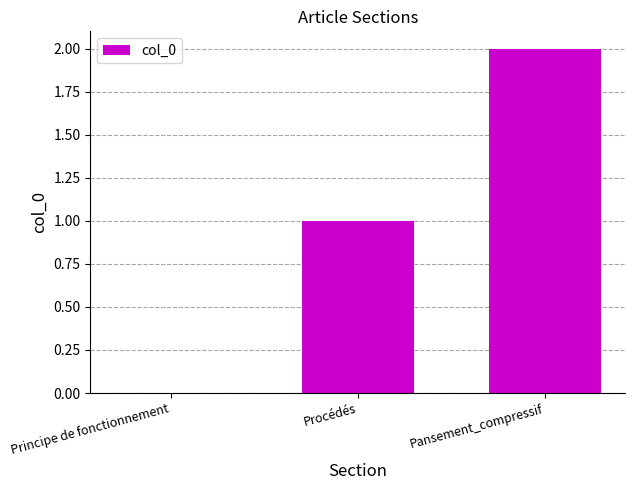

Which label corresponds to the largest value in the chart?

Pansement_compressif